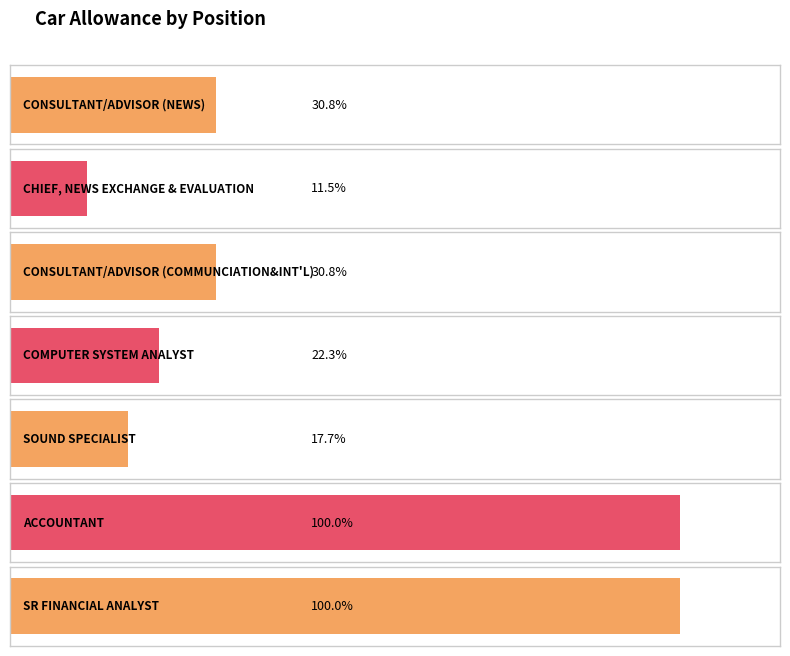

Rank the categories by value from lowest to highest.

CHIEF, NEWS EXCHANGE & EVALUATION, SOUND SPECIALIST, COMPUTER SYSTEM ANALYST, CONSULTANT/ADVISOR (NEWS), CONSULTANT/ADVISOR (COMMUNCIATION&INT'L), ACCOUNTANT, SR FINANCIAL ANALYST